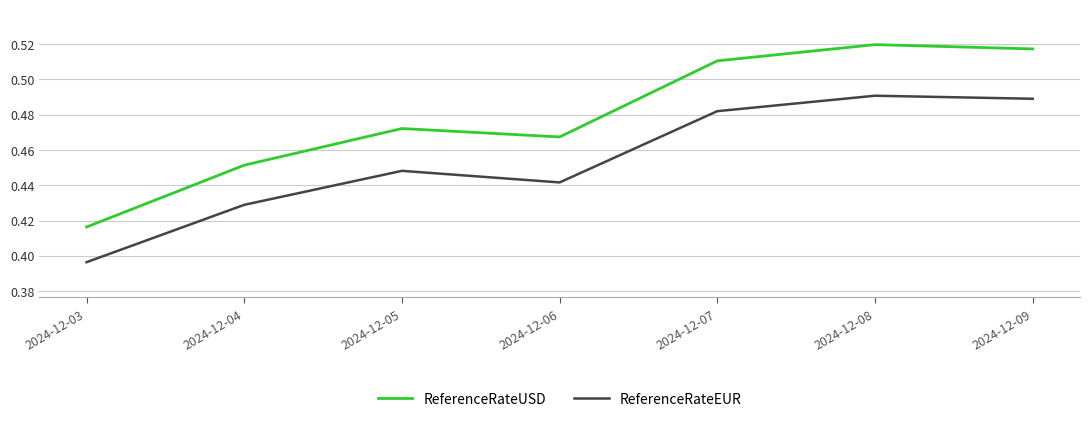

At which category does ReferenceRateEUR reach its first local valley?

2024-12-06